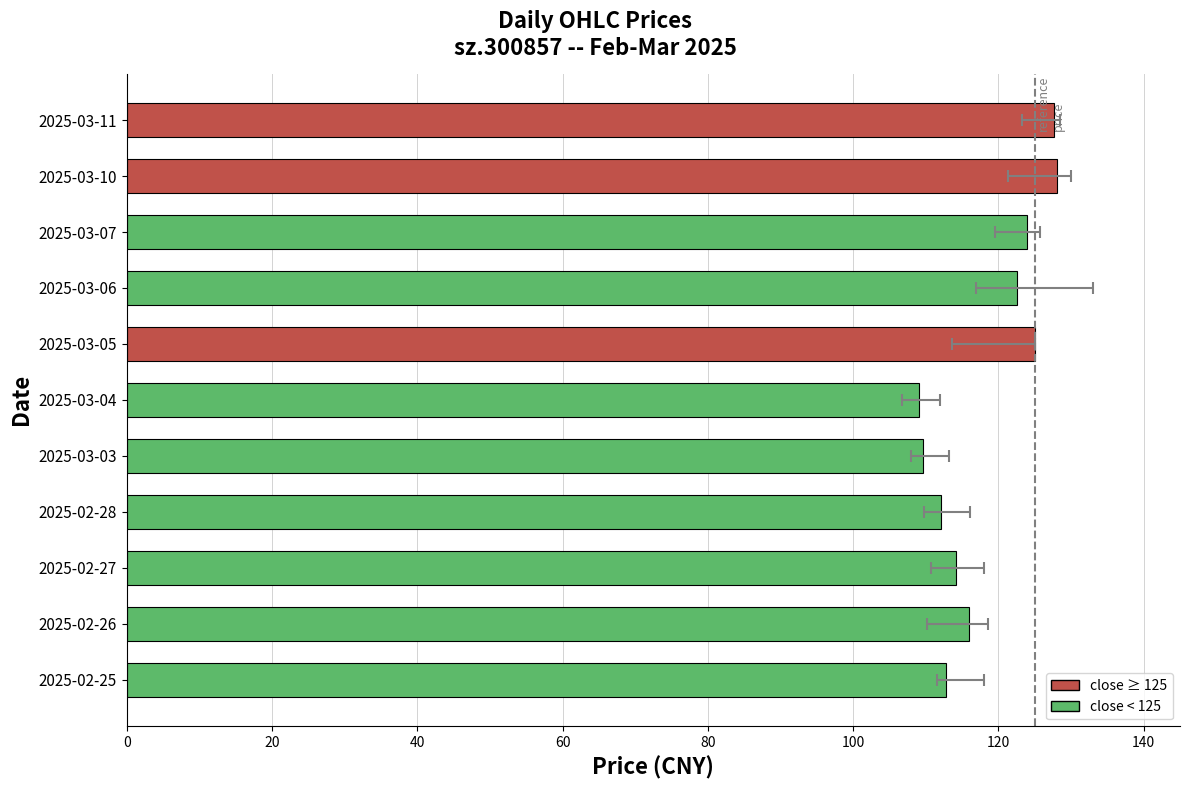

What is the sum of all values?

1300.8